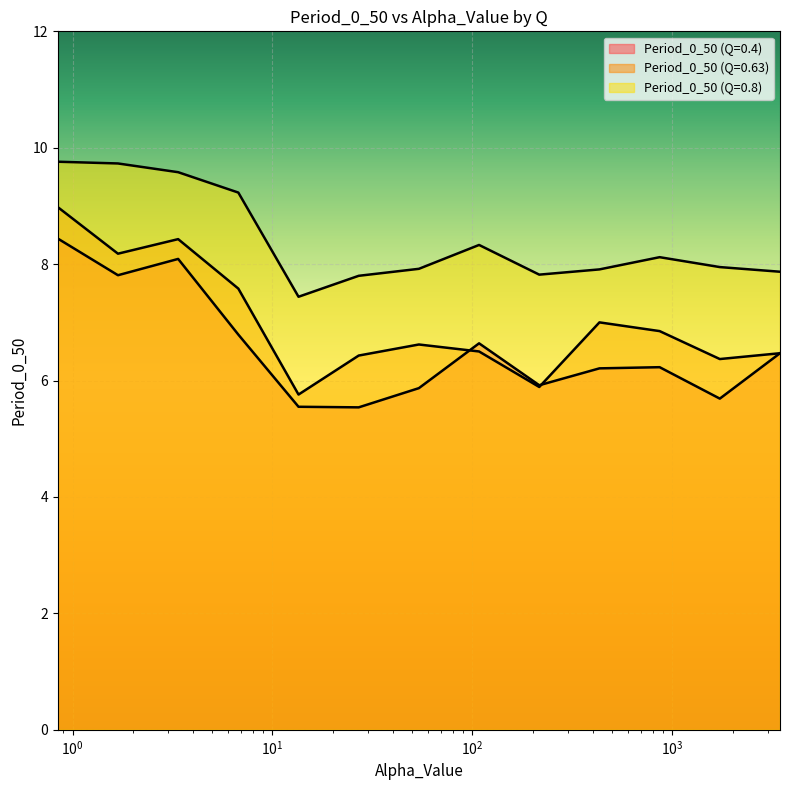

At which label does Period_0_50 (Q=0.63) reach its peak?

0.84375